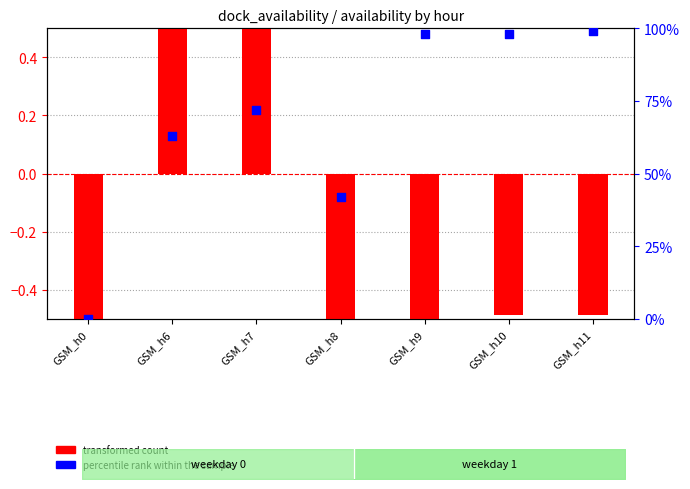

What are all the series names shown in the legend?

transformed count, percentile rank within the sample